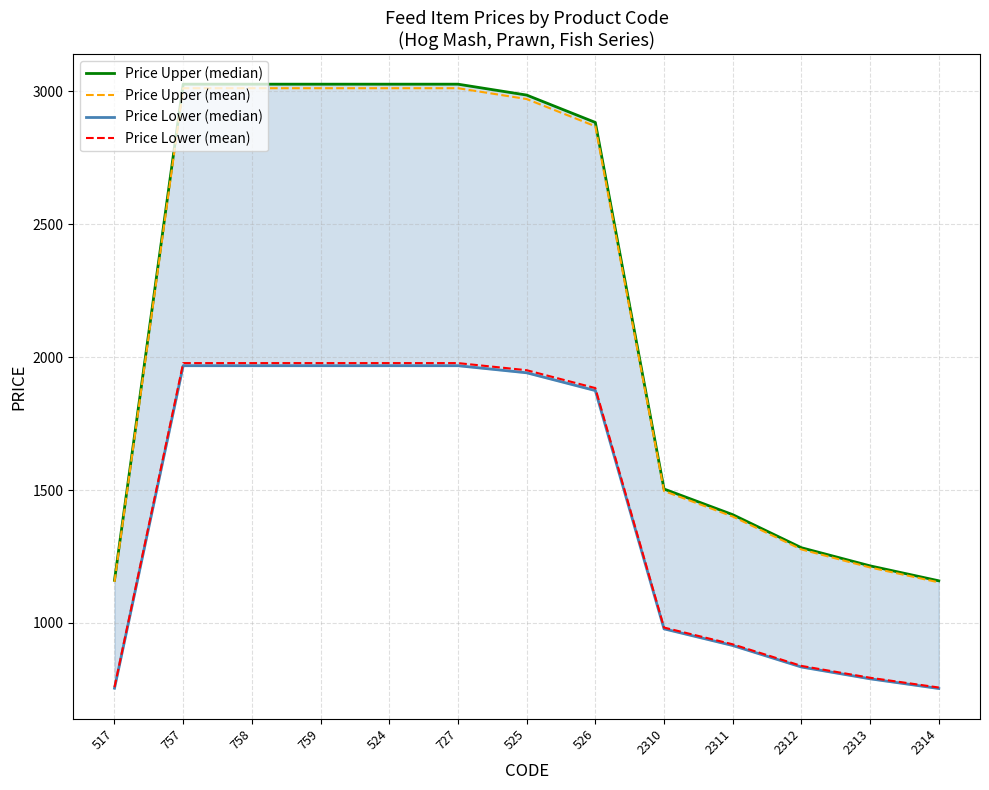

List the labels in order of Price Upper (mean) value, smallest first.

2314, 517, 2313, 2312, 2311, 2310, 526, 525, 757, 758, 759, 524, 727